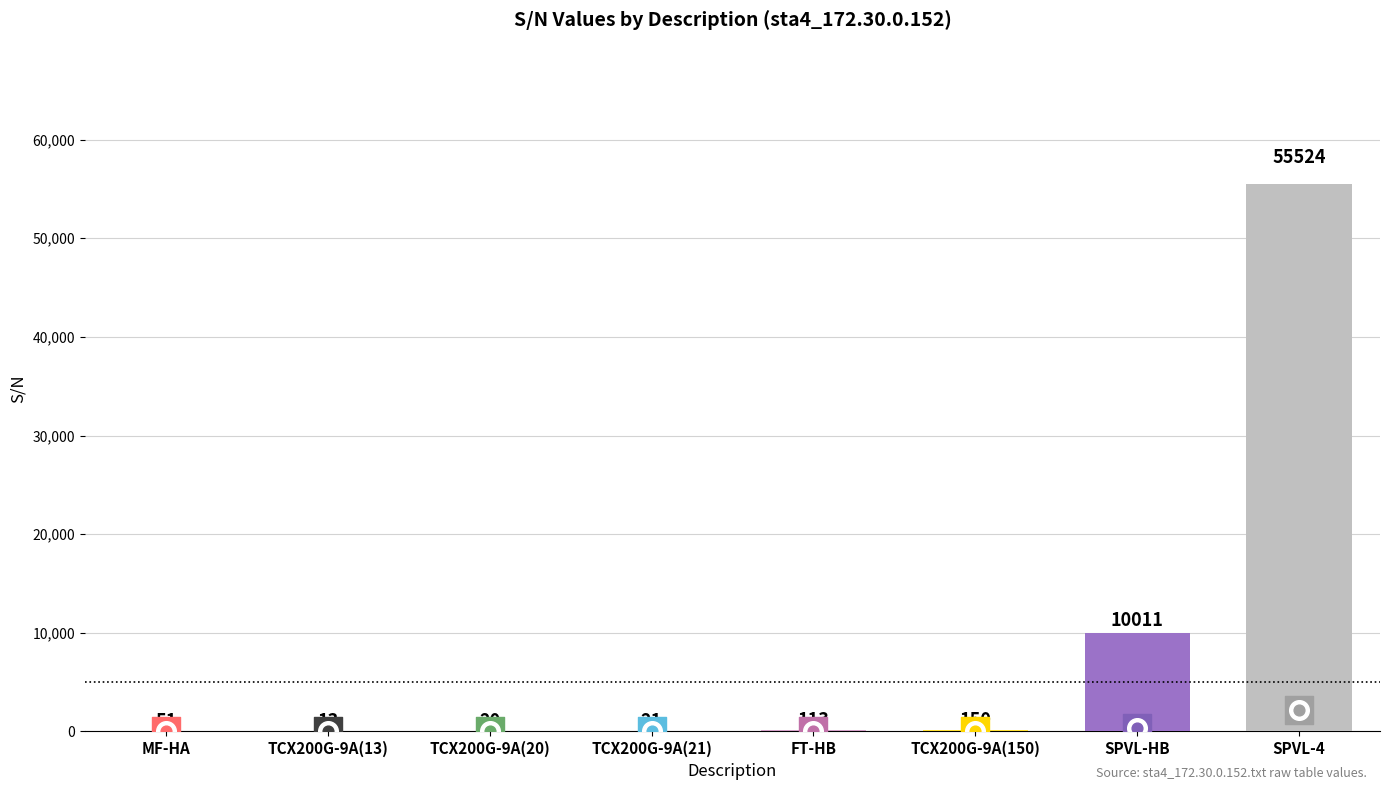

What is the ratio of the value at FT-HB to the value at TCX200G-9A(13)?

8.7